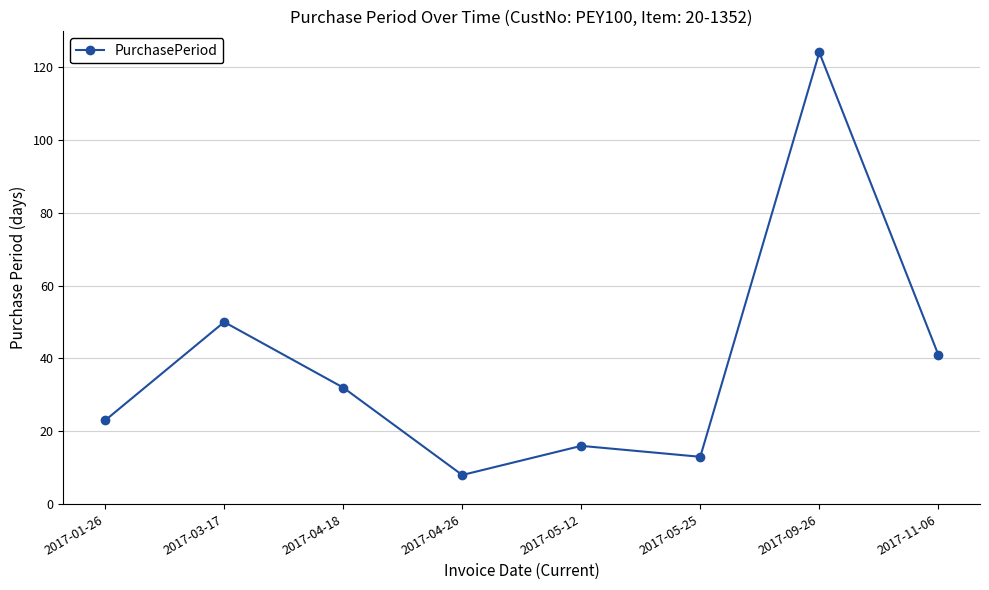

True or false: the data shows 16 at 2017-05-12.

True